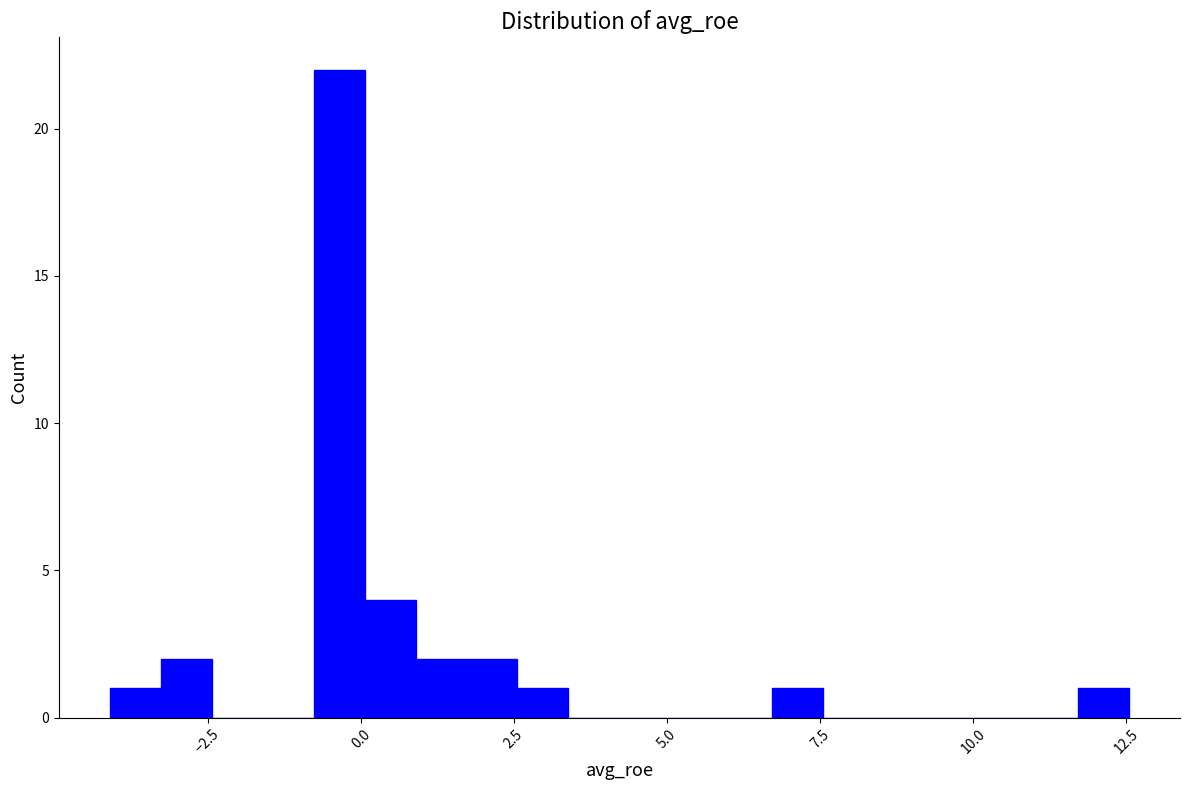

Read against the x-axis, roughly where is the centre of the tallest bar?

-0.5